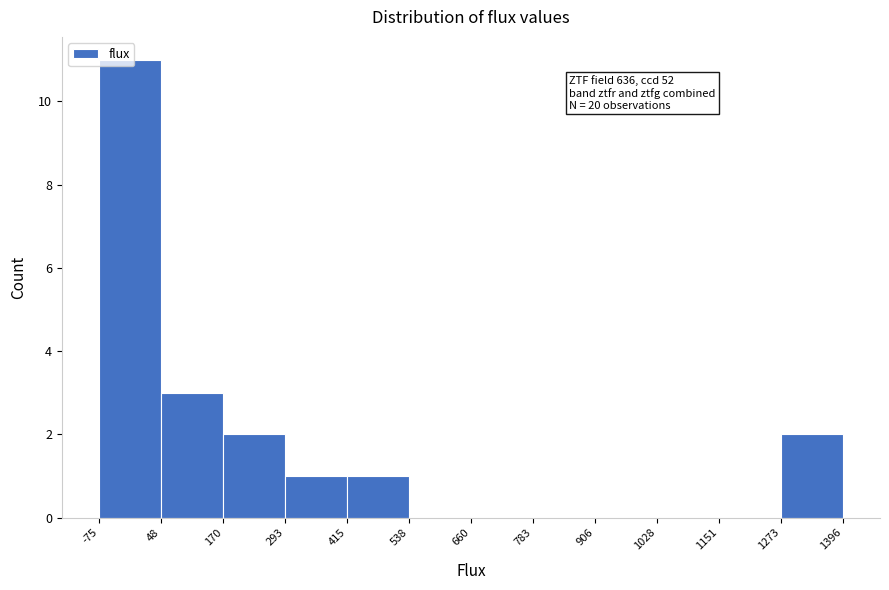

Over which range of the x-axis is the bar tallest?

-75 to 48